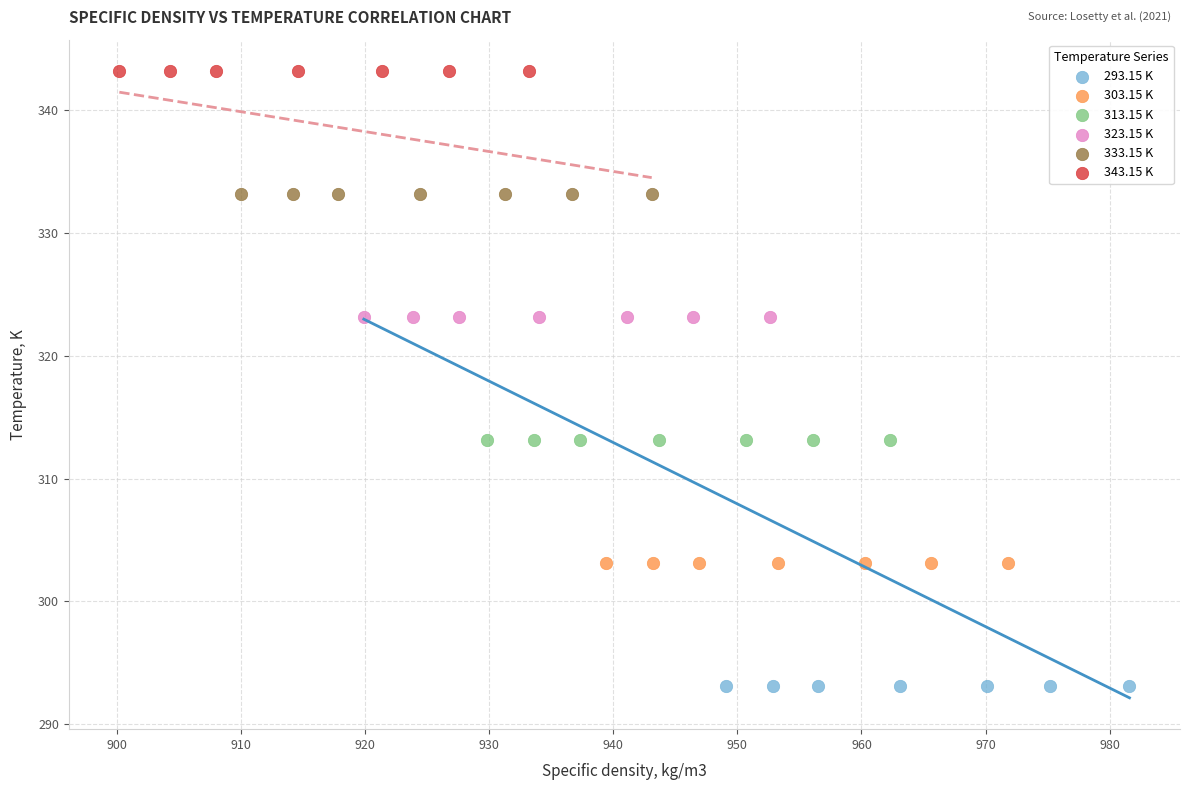

What are all the series names shown in the legend?

293.15 K, 303.15 K, 313.15 K, 323.15 K, 333.15 K, 343.15 K